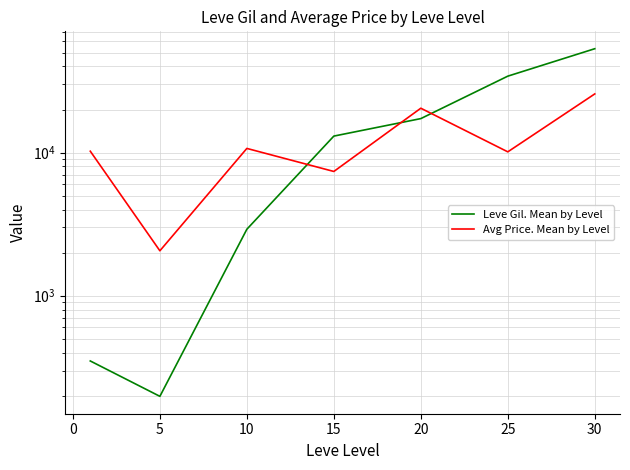

How many data points does each series have?

7